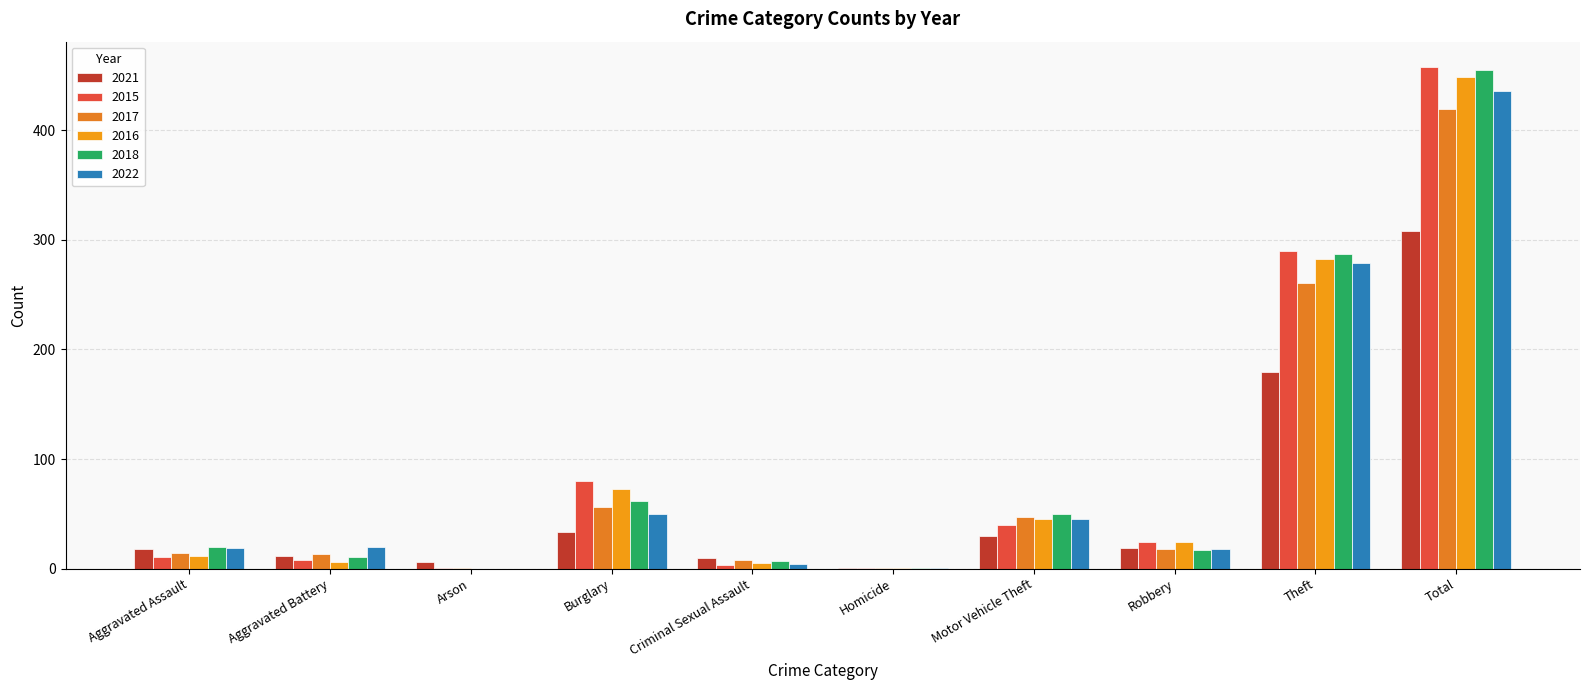

The 2015 series shows 114 at Burglary. True or false?

False